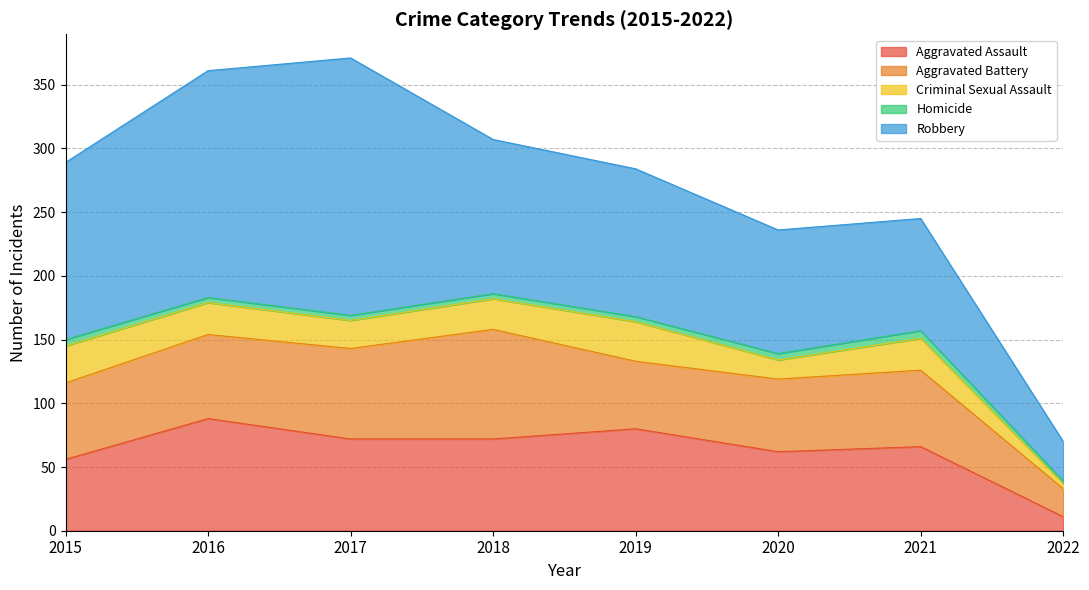

The value of Aggravated Assault at 2019 is 120. True or false?

False